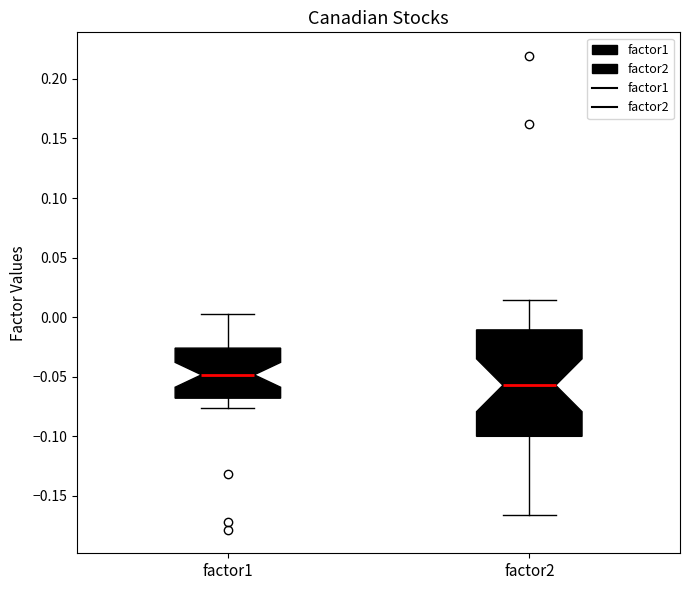

Where does the upper whisker of the box for factor2 end on the y-axis? The values are not printed on the chart, so give them approximately, as read against the axis.

0.015